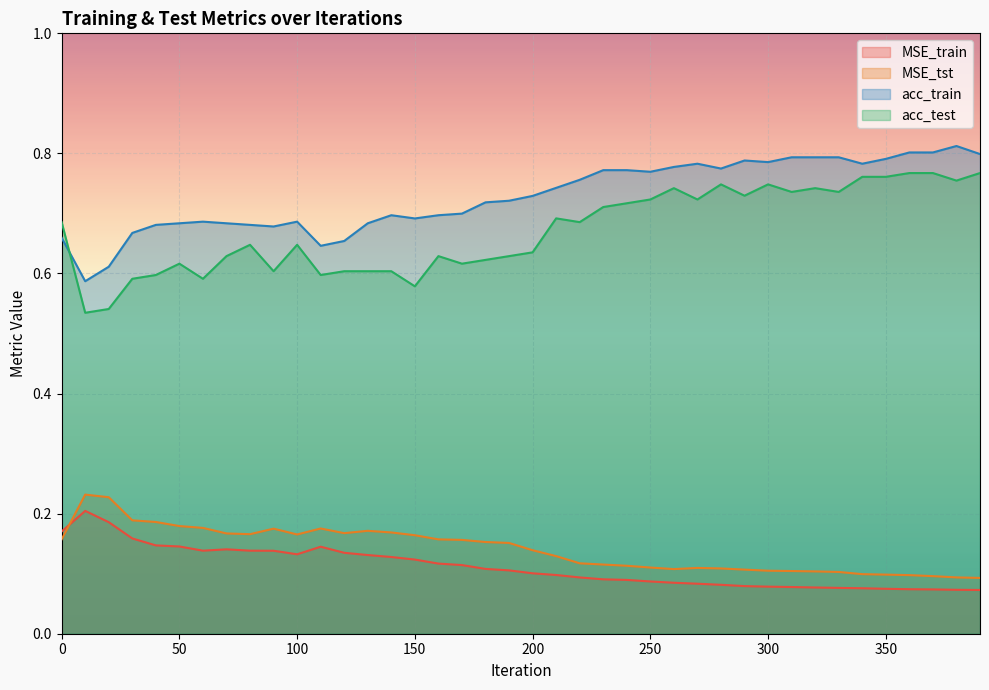

What value does the acc_test series have at 230?

0.7